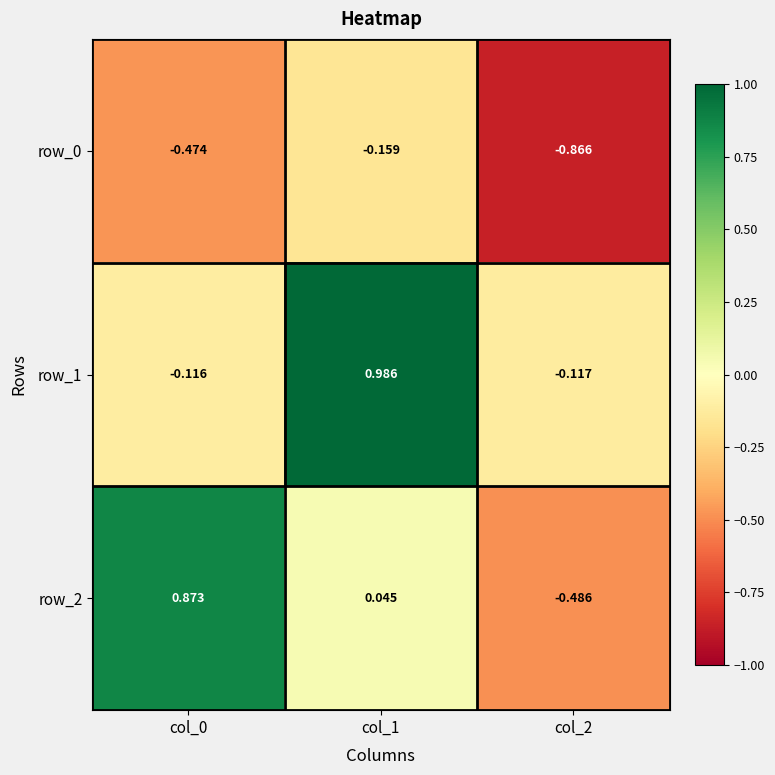

Is the value of row_1 at col_2 greater than the value of row_2 at col_2?

Yes